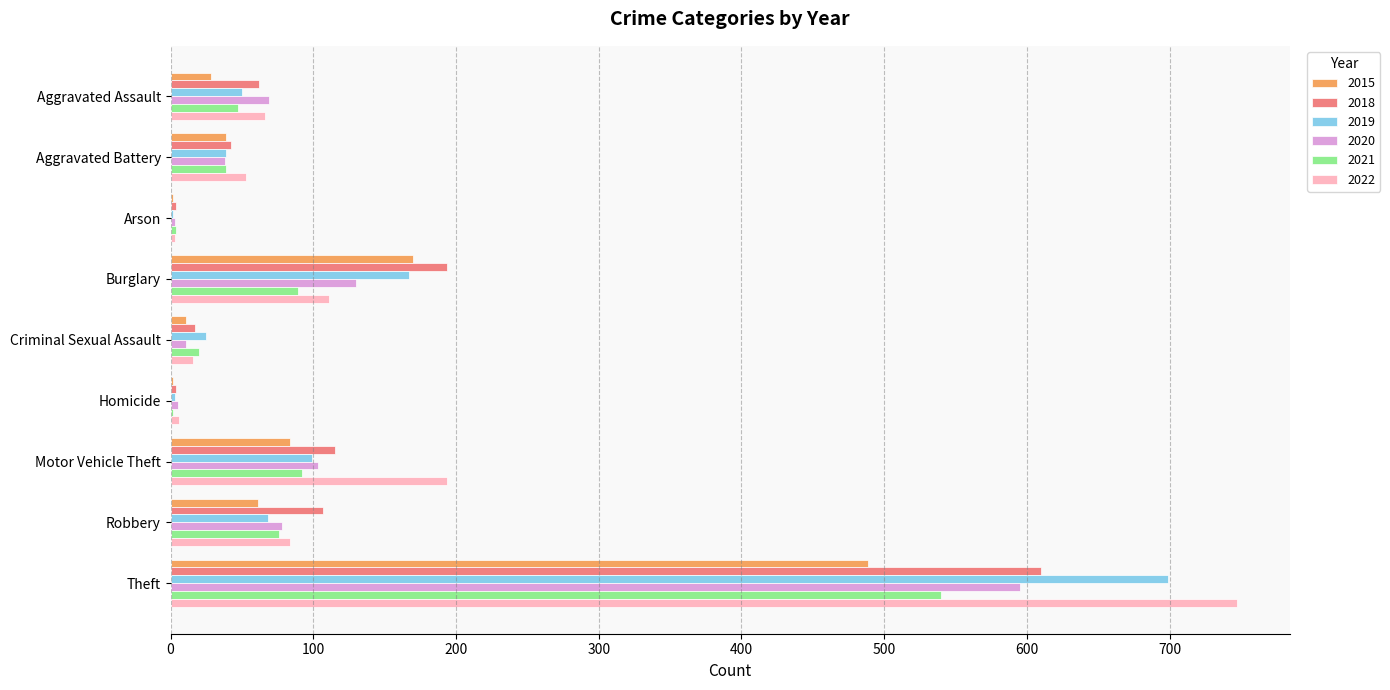

What is the sum of the 2021 values at Burglary and Robbery?

165